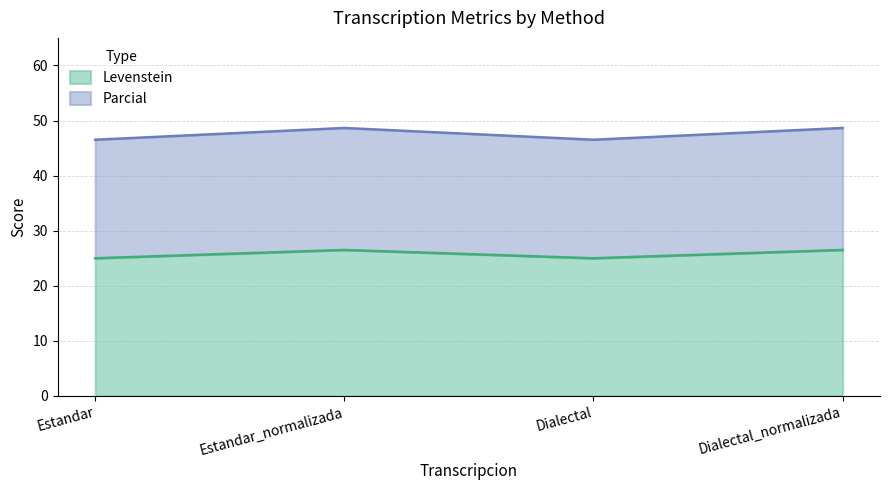

List the series in order of their overall mean, lowest first.

Levenstein, Parcial